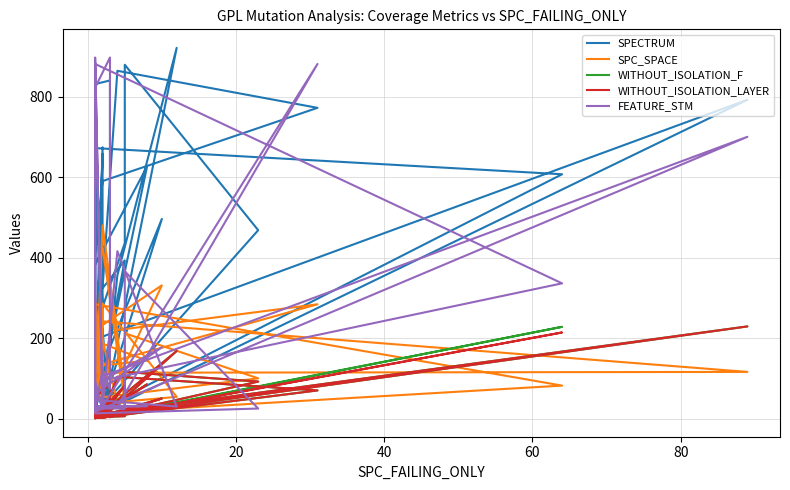

Reading left to right, list all the values displayed in this chart.

SPECTRUM: 712	124	197	792	16	14	720	277	436	879	468	12	411	590	772	864	324	393	15	13	672	607	26	496	86	658	2	222	3	840	831	383	626	17	674	2	921	356	2	13
SPC_SPACE: 134	32	243	116	114	26	13	480	70	212	100	51	128	135	284	220	426	41	23	26	284	82	15	331	220	133	295	42	154	14	24	130	144	193	35	286	54	41	195	15
WITHOUT_ISOLATION_F: 44	12	9	229	5	3	37	4	6	116	92	1	3	3	70	104	8	82	4	2	1	228	3	50	2	7	2	2	5	87	51	3	85	1	41	2	168	46	2	2
WITHOUT_ISOLATION_LAYER: 44	12	9	229	5	3	37	4	6	116	92	1	3	3	70	104	8	82	4	2	1	214	3	50	2	7	2	2	5	87	51	3	85	1	41	2	168	46	2	2
FEATURE_STM: 30	62	17	700	105	31	897	30	30	366	25	13	30	30	881	30	30	25	25	31	881	336	95	177	62	30	30	118	73	897	822	30	31	30	30	45	30	416	30	90